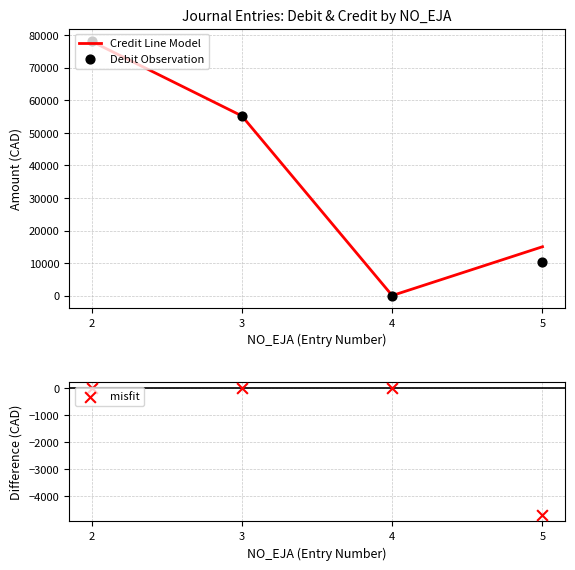

What is the total value across all series at 3?

110400.0